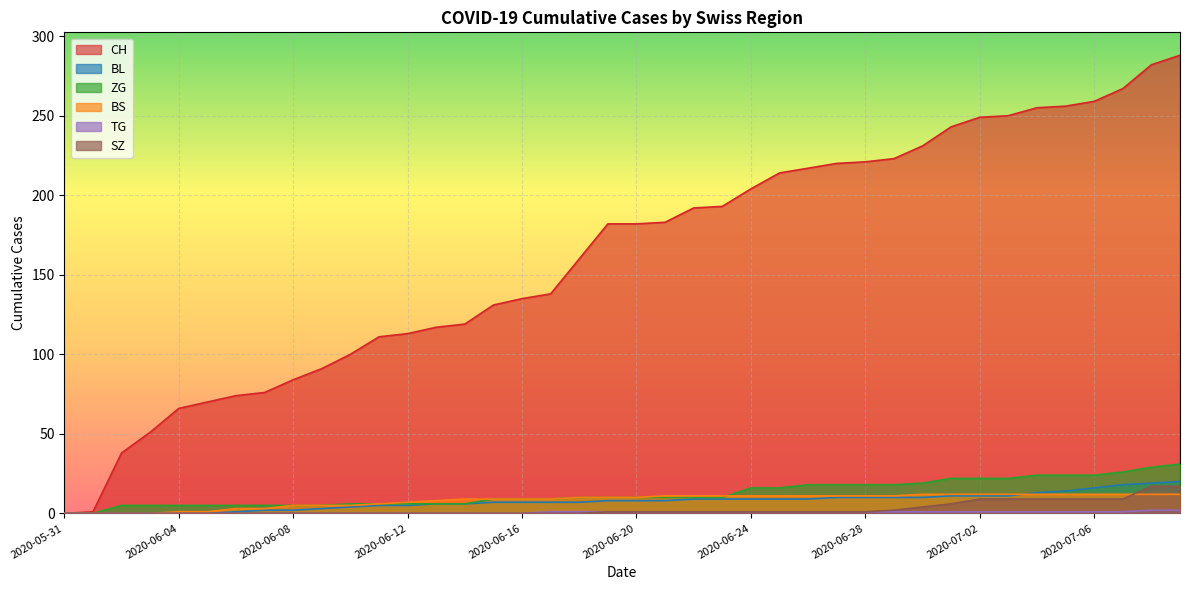

What is the value of the TG point at the 31st from the left?

1